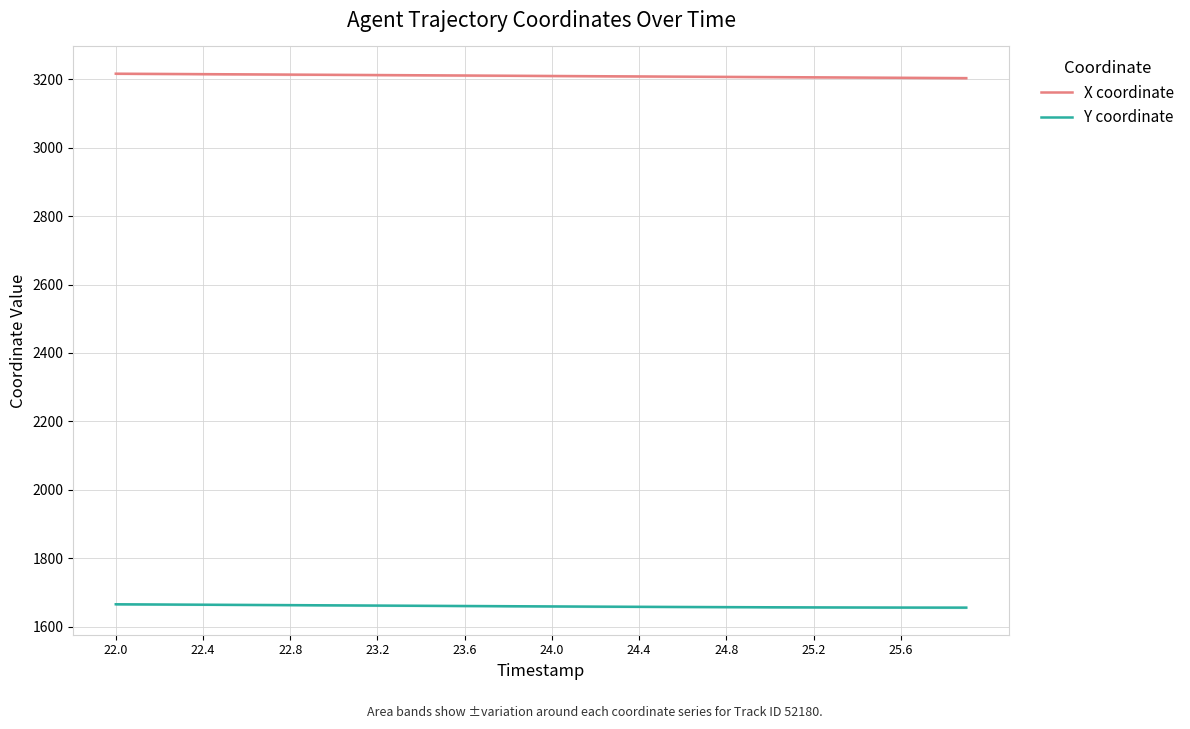

True or false: Y coordinate and X coordinate cross at least once.

False